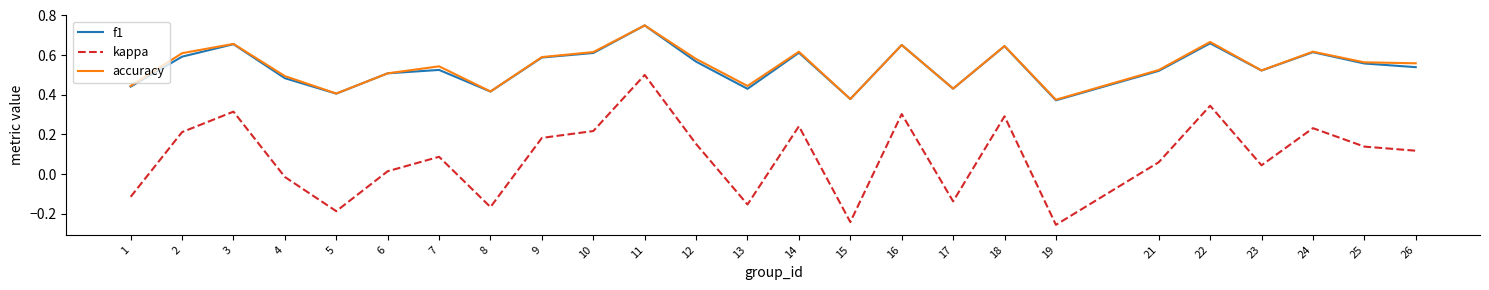

How many lines are shown in the chart?

3